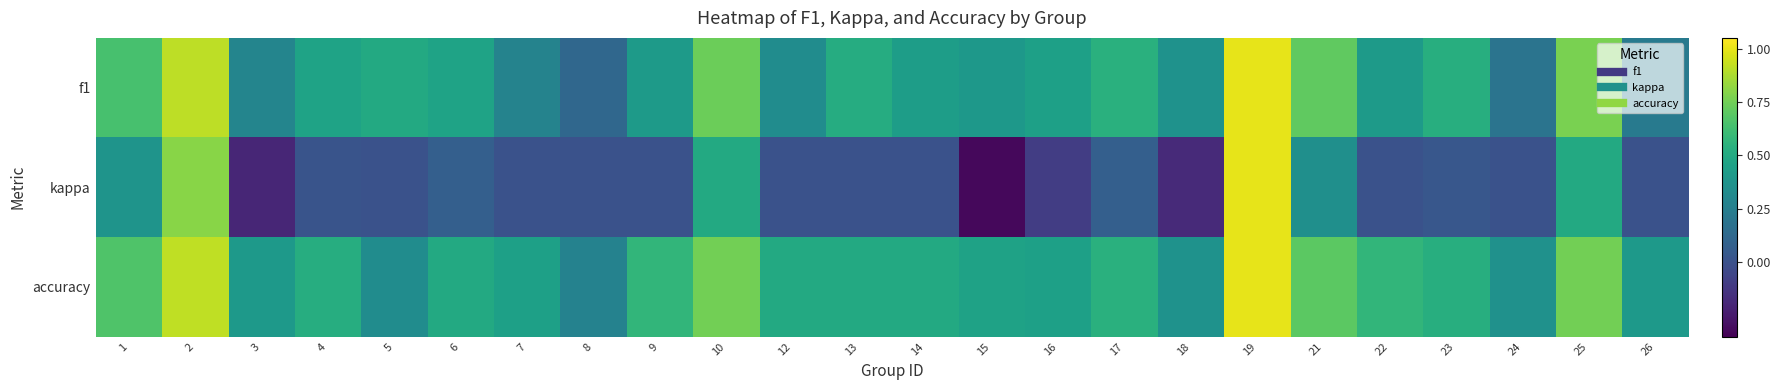

At how many categories does at least one series exceed 0?

24